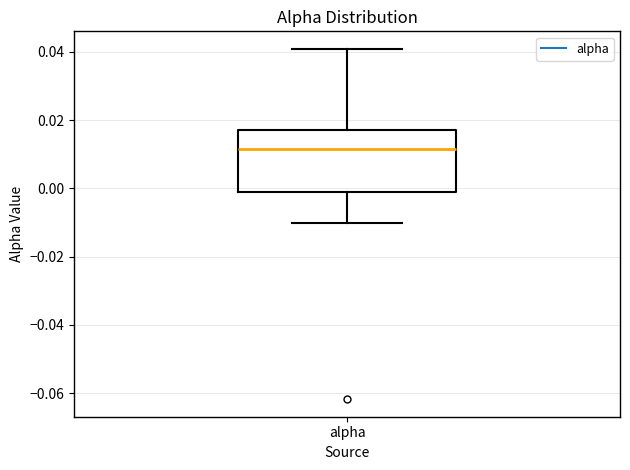

Where is the upper edge of the box for alpha on the y-axis? The values are not printed on the chart, so give them approximately, as read against the axis.

0.018